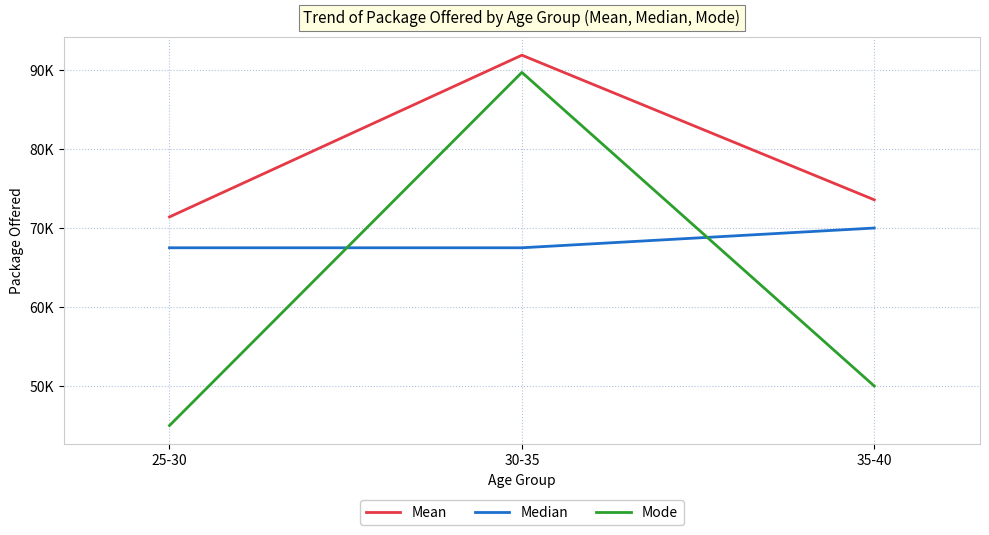

Rank the series by their average value, from lowest to highest.

Mode, Median, Mean